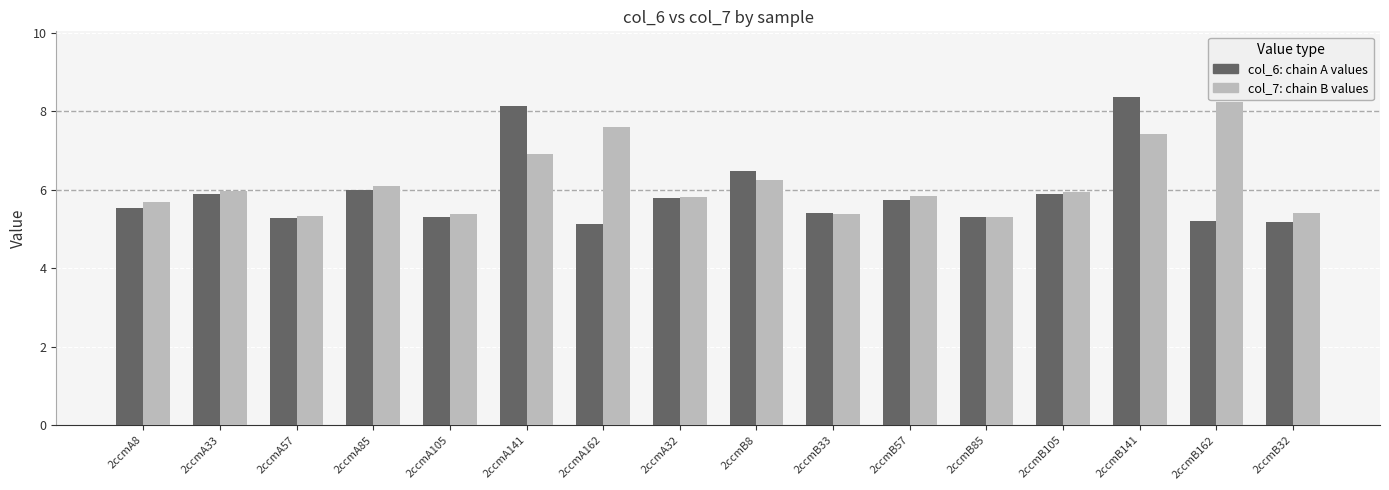

What is the greatest value displayed?

8.4